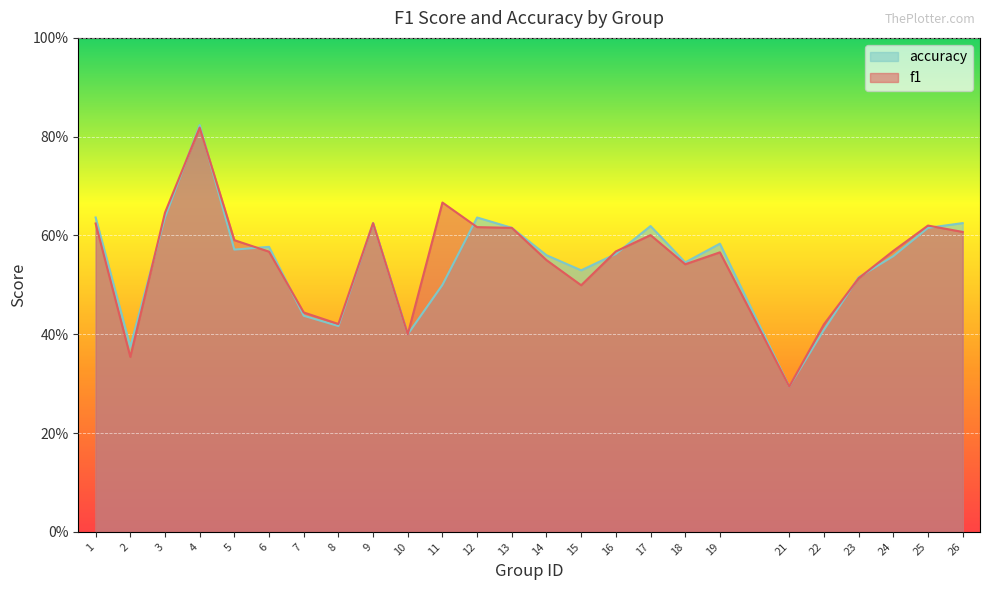

What is the total value across all series at 7?

0.9